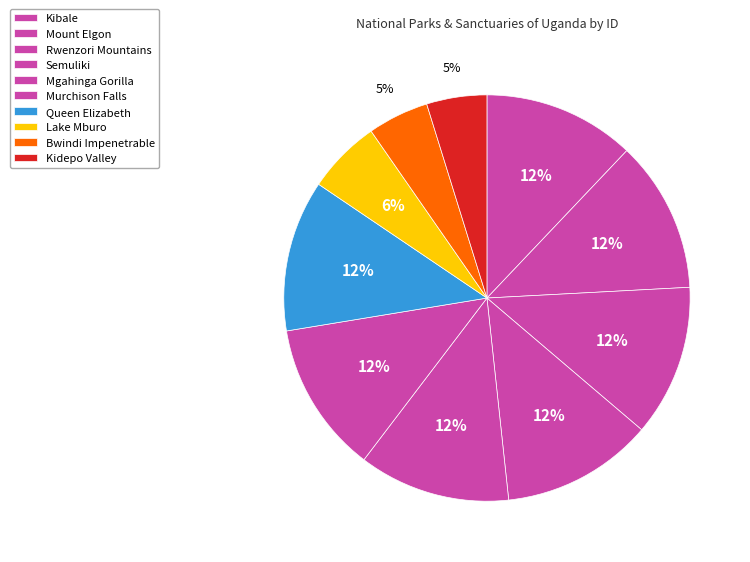

Which slice is the largest?

Kibale